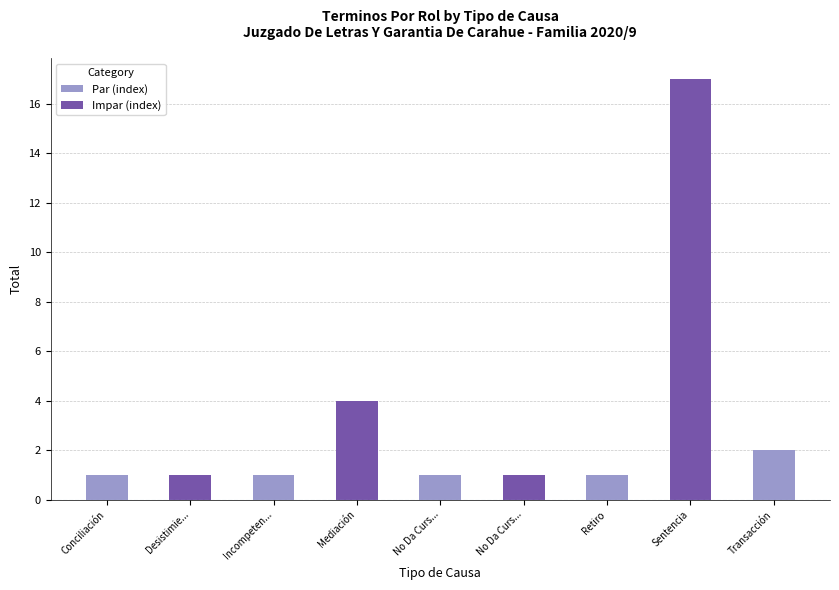

Does the chart contain any negative values?

No